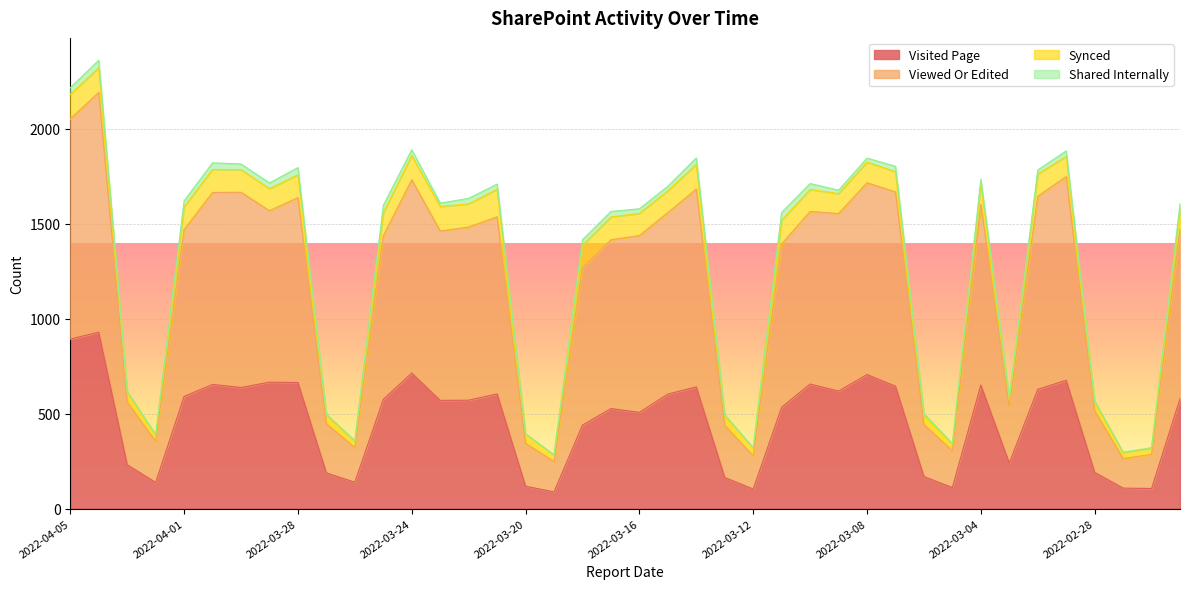

What position from the right is 2022-03-16?

20